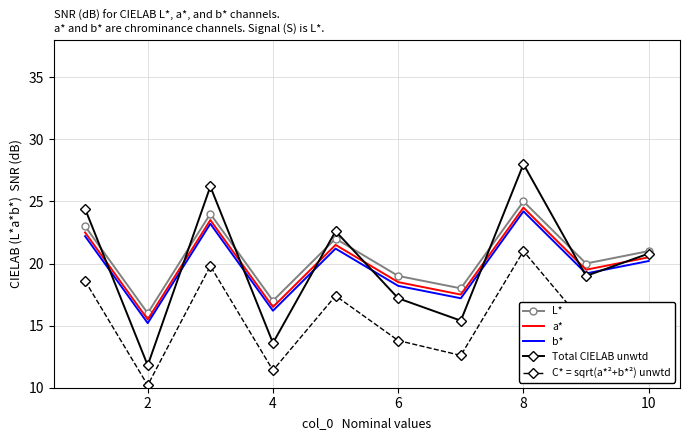

True or false: a* and b* cross at least once.

False